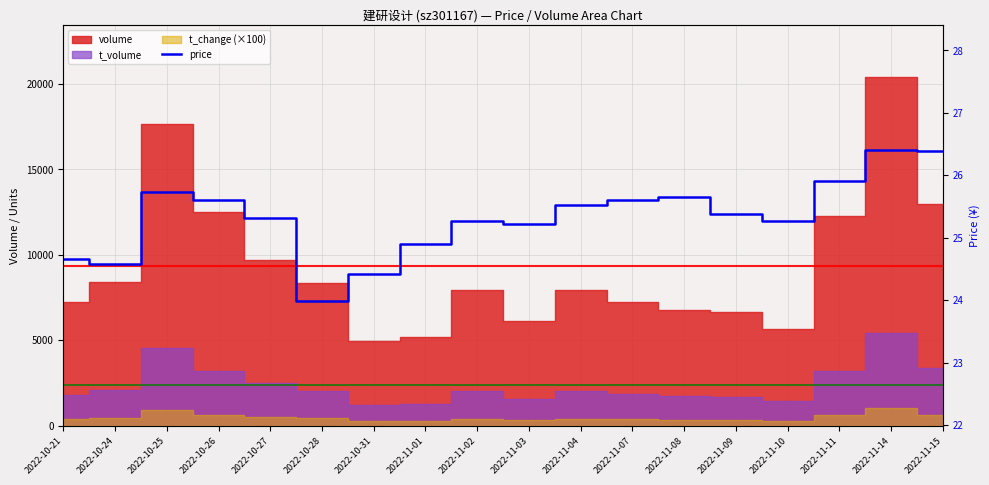

What is the value of the 18th point from the left?

26.4